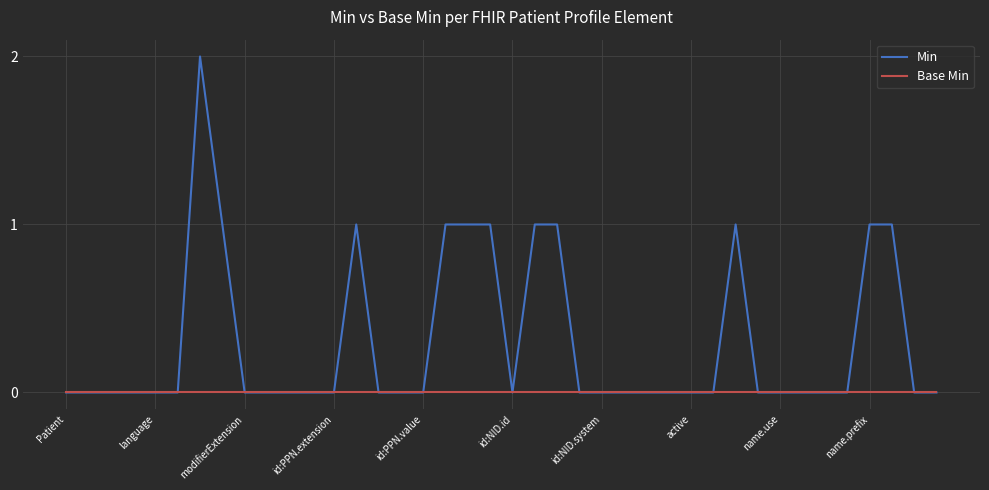

Which series has the largest range (max minus min)?

Min